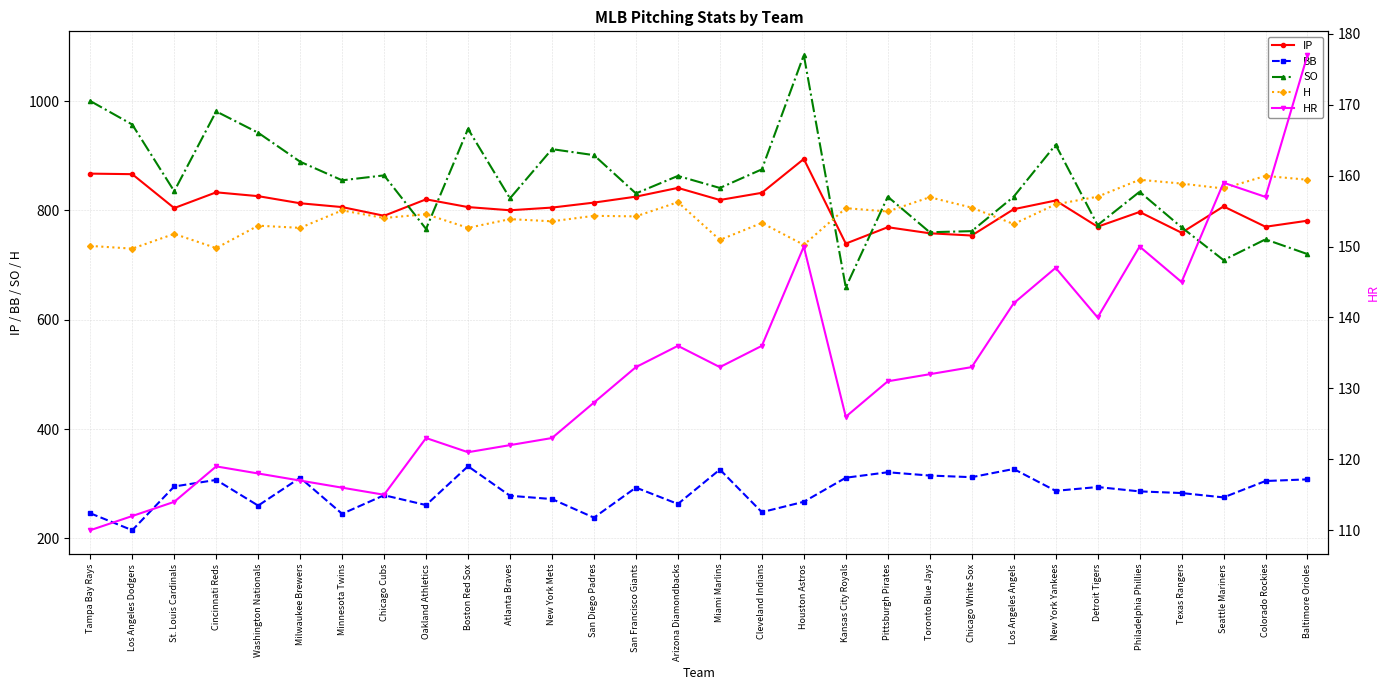

Reading right to left, transcribe all the data shown in this chart.

IP: Baltimore Orioles=781.1	Colorado Rockies=770.0	Seattle Mariners=807.2	Texas Rangers=759.1	Philadelphia Phillies=797.1	Detroit Tigers=770.1	New York Yankees=818.0	Los Angeles Angels=802.1	Chicago White Sox=754.0	Toronto Blue Jays=758.1	Pittsburgh Pirates=769.2	Kansas City Royals=739.2	Houston Astros=894.0	Cleveland Indians=832.1	Miami Marlins=819.0	Arizona Diamondbacks=841.1	San Francisco Giants=825.1	San Diego Padres=814.2	New York Mets=805.1	Atlanta Braves=800.2	Boston Red Sox=806.0	Oakland Athletics=820.2	Chicago Cubs=790.1	Minnesota Twins=806.0	Milwaukee Brewers=813.0	Washington Nationals=826.0	Cincinnati Reds=833.0	St. Louis Cardinals=804.2	Los Angeles Dodgers=866.2	Tampa Bay Rays=867.2
BB: Baltimore Orioles=308.0	Colorado Rockies=305.0	Seattle Mariners=275.0	Texas Rangers=283.0	Philadelphia Phillies=286.0	Detroit Tigers=294.0	New York Yankees=287.0	Los Angeles Angels=327.0	Chicago White Sox=312.0	Toronto Blue Jays=315.0	Pittsburgh Pirates=321.0	Kansas City Royals=311.0	Houston Astros=267.0	Cleveland Indians=248.0	Miami Marlins=326.0	Arizona Diamondbacks=263.0	San Francisco Giants=293.0	San Diego Padres=238.0	New York Mets=272.0	Atlanta Braves=278.0	Boston Red Sox=332.0	Oakland Athletics=261.0	Chicago Cubs=279.0	Minnesota Twins=245.0	Milwaukee Brewers=311.0	Washington Nationals=260.0	Cincinnati Reds=307.0	St. Louis Cardinals=295.0	Los Angeles Dodgers=215.0	Tampa Bay Rays=246.0
SO: Baltimore Orioles=720.0	Colorado Rockies=747.0	Seattle Mariners=709.0	Texas Rangers=769.0	Philadelphia Phillies=834.0	Detroit Tigers=773.0	New York Yankees=920.0	Los Angeles Angels=825.0	Chicago White Sox=762.0	Toronto Blue Jays=760.0	Pittsburgh Pirates=825.0	Kansas City Royals=659.0	Houston Astros=1084.0	Cleveland Indians=875.0	Miami Marlins=841.0	Arizona Diamondbacks=863.0	San Francisco Giants=831.0	San Diego Padres=901.0	New York Mets=912.0	Atlanta Braves=822.0	Boston Red Sox=949.0	Oakland Athletics=766.0	Chicago Cubs=864.0	Minnesota Twins=855.0	Milwaukee Brewers=889.0	Washington Nationals=942.0	Cincinnati Reds=981.0	St. Louis Cardinals=835.0	Los Angeles Dodgers=957.0	Tampa Bay Rays=1000.0
H: Baltimore Orioles=856.0	Colorado Rockies=863.0	Seattle Mariners=840.0	Texas Rangers=849.0	Philadelphia Phillies=856.0	Detroit Tigers=825.0	New York Yankees=811.0	Los Angeles Angels=775.0	Chicago White Sox=805.0	Toronto Blue Jays=824.0	Pittsburgh Pirates=798.0	Kansas City Royals=804.0	Houston Astros=737.0	Cleveland Indians=777.0	Miami Marlins=746.0	Arizona Diamondbacks=815.0	San Francisco Giants=789.0	San Diego Padres=790.0	New York Mets=780.0	Atlanta Braves=784.0	Boston Red Sox=768.0	Oakland Athletics=793.0	Chicago Cubs=786.0	Minnesota Twins=800.0	Milwaukee Brewers=768.0	Washington Nationals=772.0	Cincinnati Reds=731.0	St. Louis Cardinals=757.0	Los Angeles Dodgers=730.0	Tampa Bay Rays=735.0
HR: Baltimore Orioles=177.0	Colorado Rockies=157.0	Seattle Mariners=159.0	Texas Rangers=145.0	Philadelphia Phillies=150.0	Detroit Tigers=140.0	New York Yankees=147.0	Los Angeles Angels=142.0	Chicago White Sox=133.0	Toronto Blue Jays=132.0	Pittsburgh Pirates=131.0	Kansas City Royals=126.0	Houston Astros=150.0	Cleveland Indians=136.0	Miami Marlins=133.0	Arizona Diamondbacks=136.0	San Francisco Giants=133.0	San Diego Padres=128.0	New York Mets=123.0	Atlanta Braves=122.0	Boston Red Sox=121.0	Oakland Athletics=123.0	Chicago Cubs=115.0	Minnesota Twins=116.0	Milwaukee Brewers=117.0	Washington Nationals=118.0	Cincinnati Reds=119.0	St. Louis Cardinals=114.0	Los Angeles Dodgers=112.0	Tampa Bay Rays=110.0